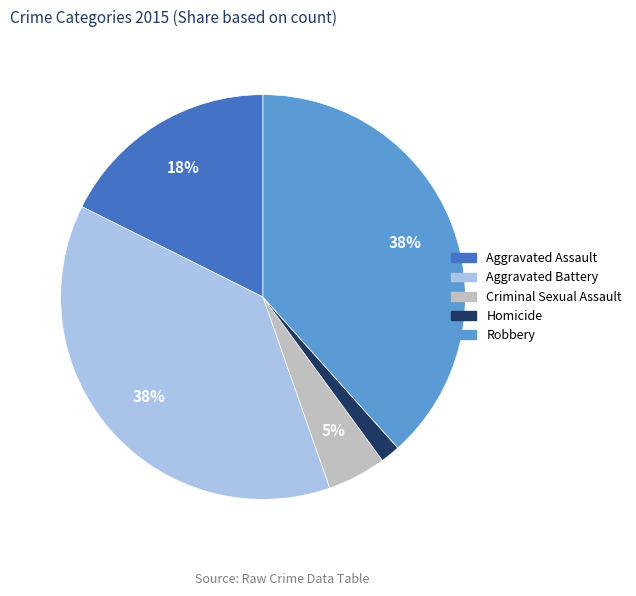

Combined, do Aggravated Battery and Robbery account for over 50%?

Yes